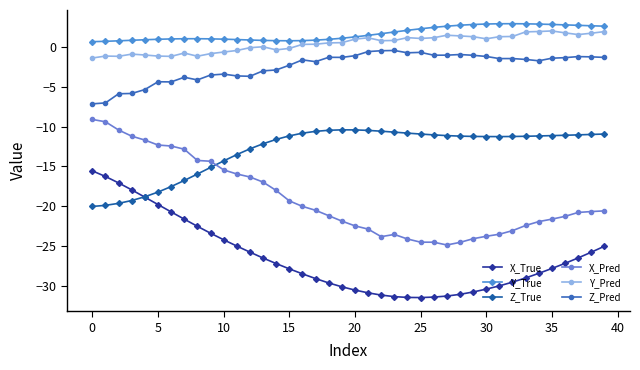

What is the difference between the maximum and minimum values in the Z_True series?

9.6